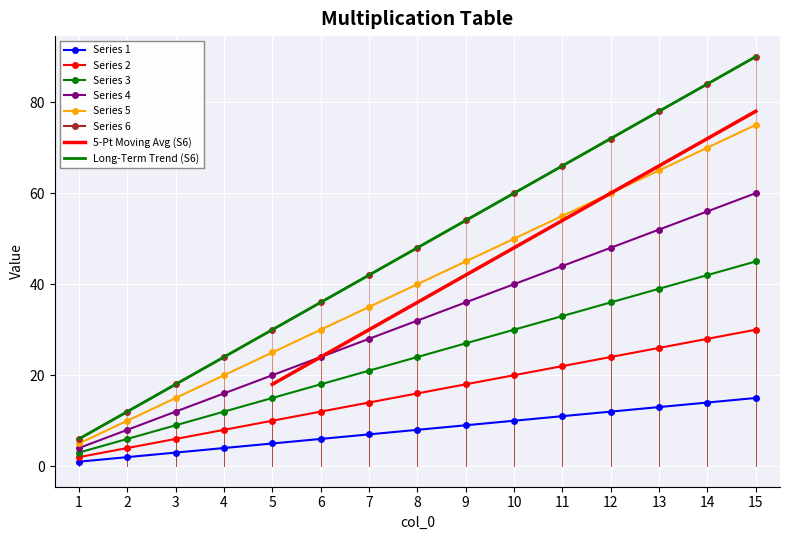

Which series has the largest total across all categories?

6